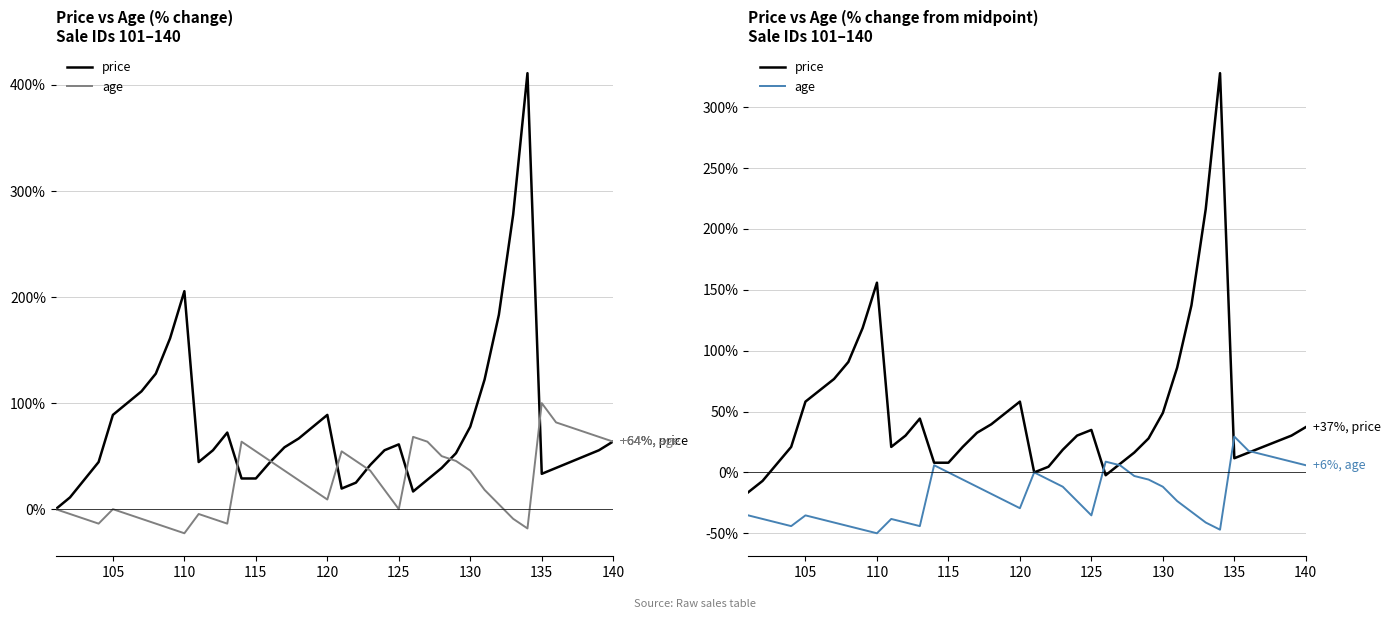

What are all the series names shown in the legend?

price, age